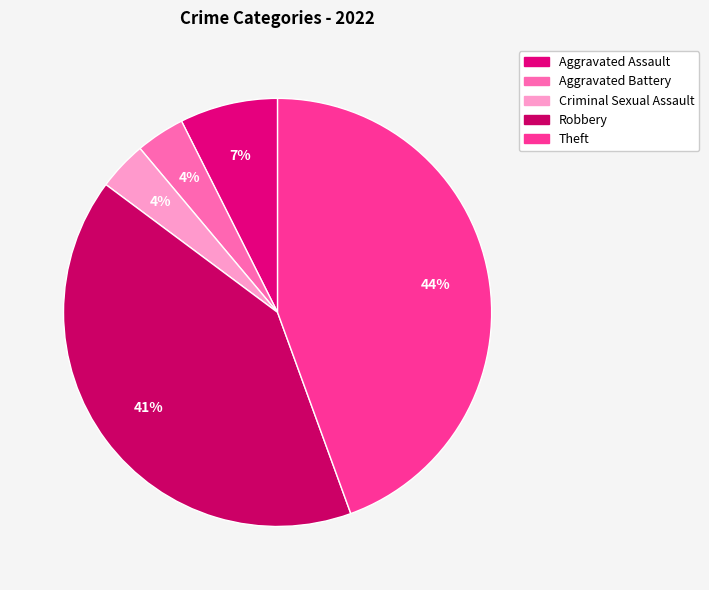

Is there any slice that represents more than half of the pie?

No